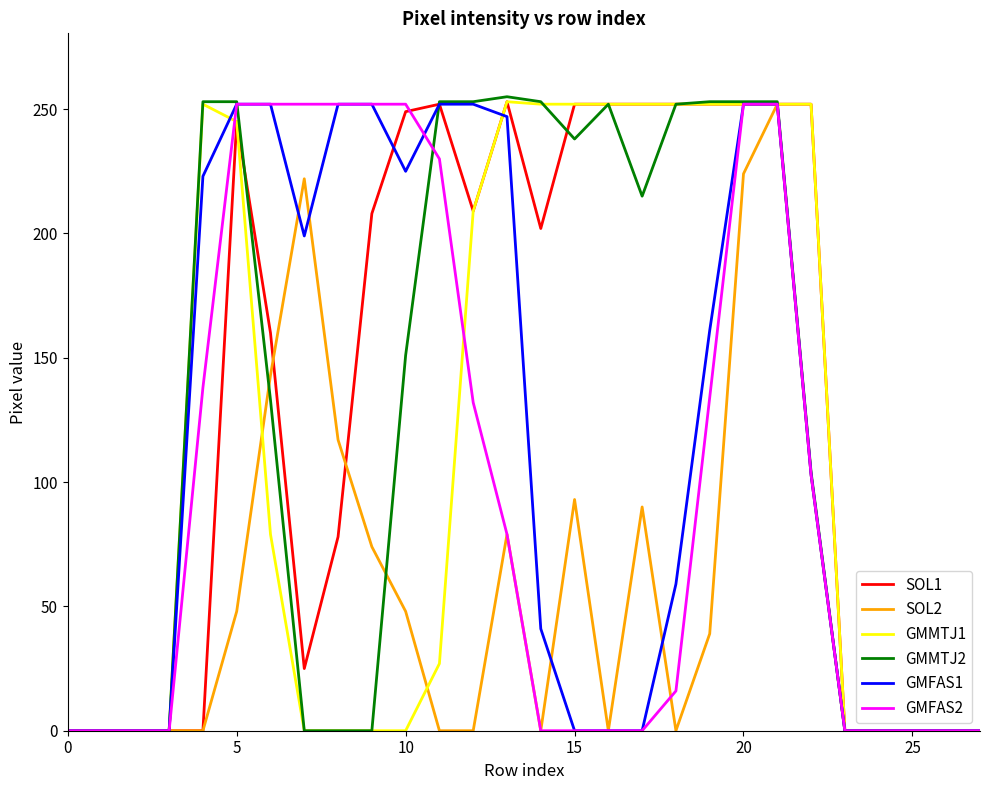

What is the greatest value displayed?

255